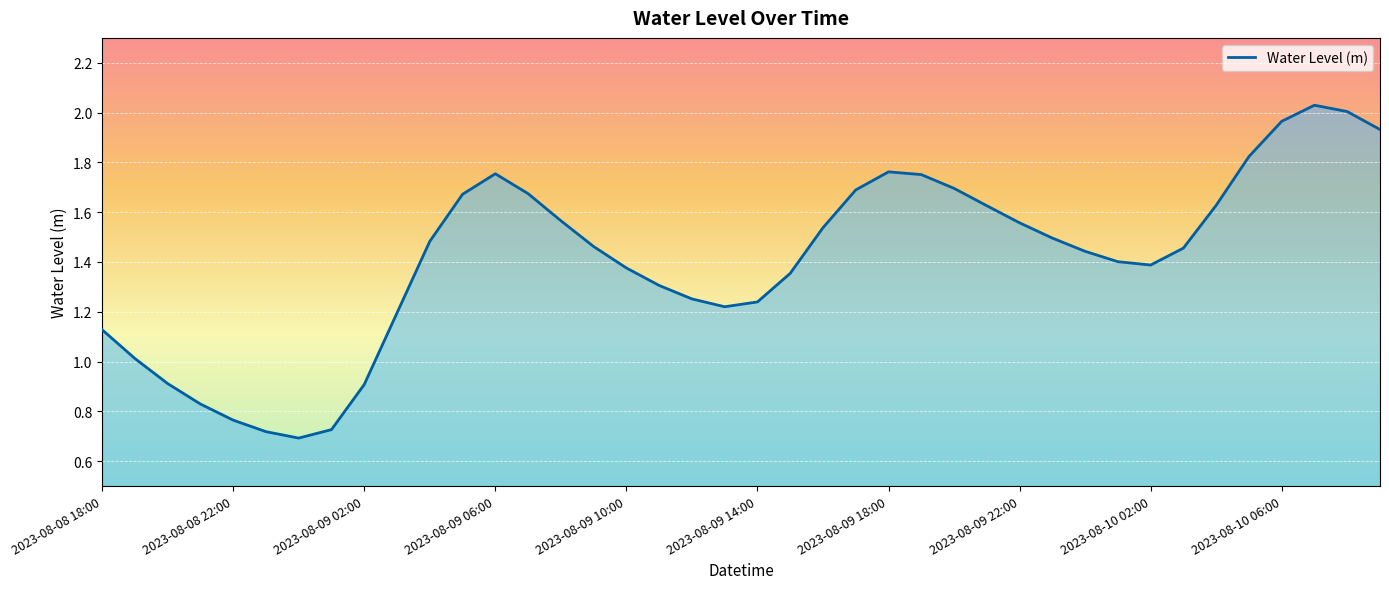

How many lines are shown in the chart?

1